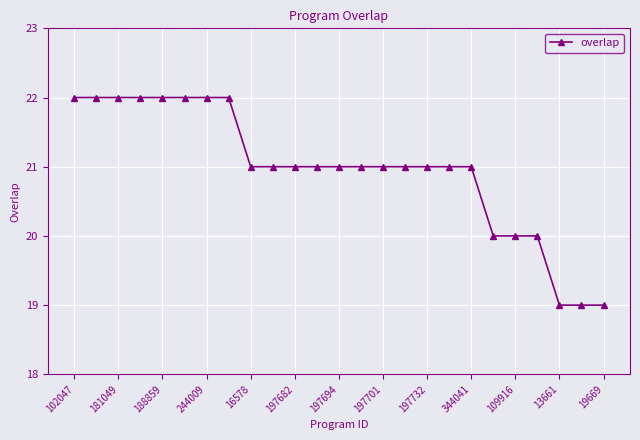

What is the greatest value displayed?

22